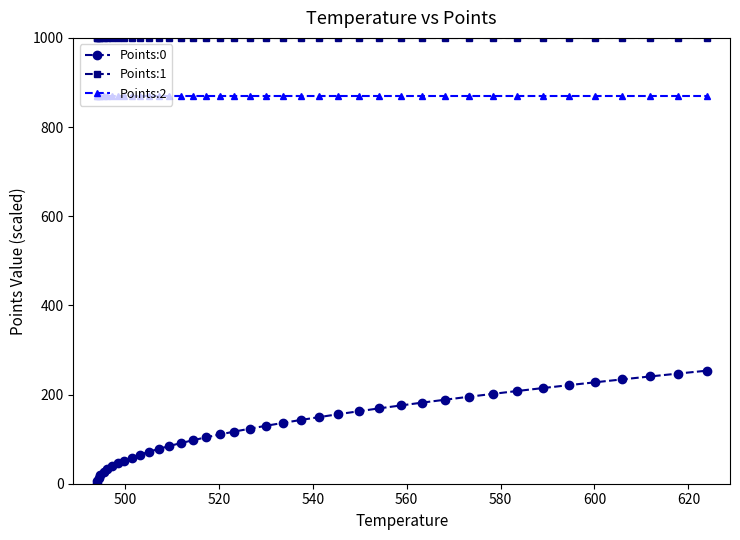

Which series has the widest spread of values?

Points:0